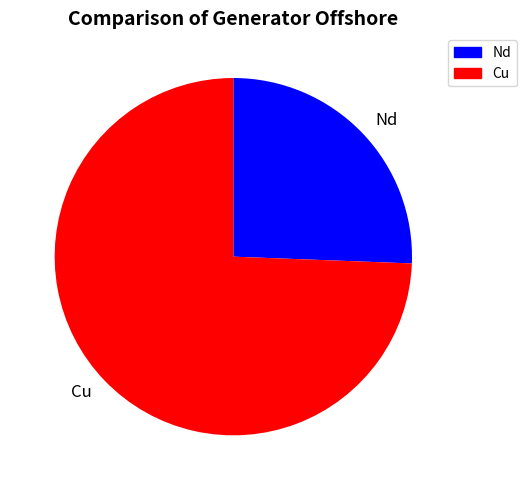

Is the sum of Nd and Cu greater than half?

Yes